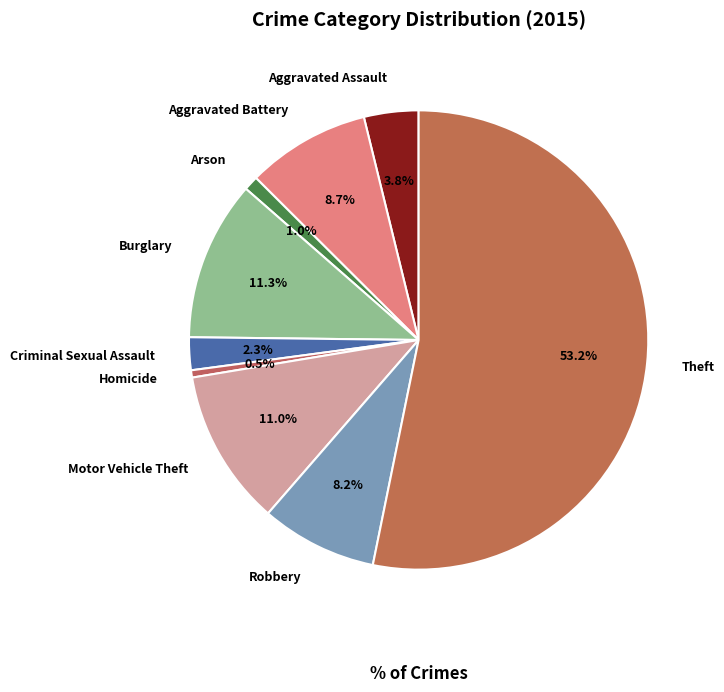

What percentage do Homicide and Aggravated Battery together represent?

9.2%